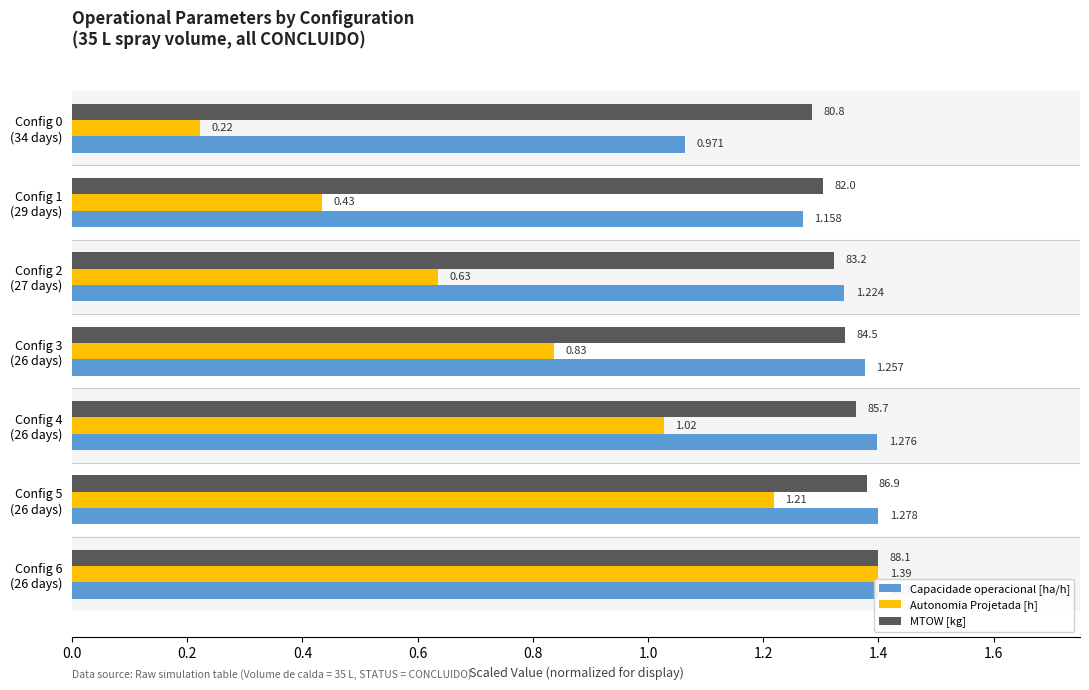

How many Capacidade operacional [ha/h] values are between 1 and 2?

7